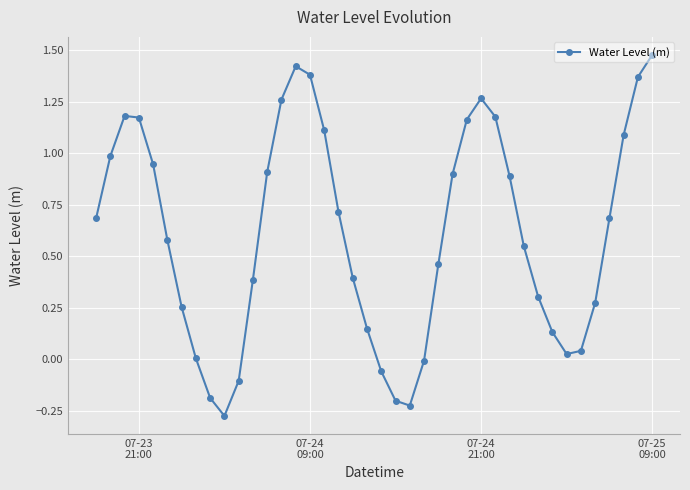

How many interior local valleys (lower than both neighbors) does the data have?

3